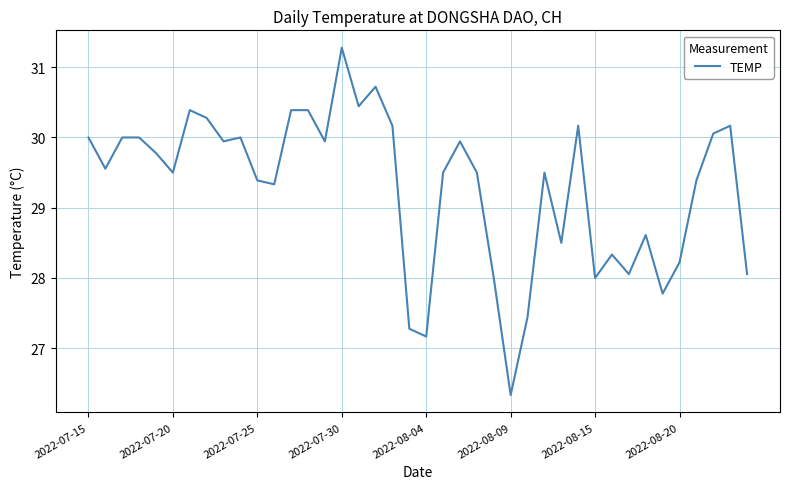

What is the smallest value displayed?

26.3